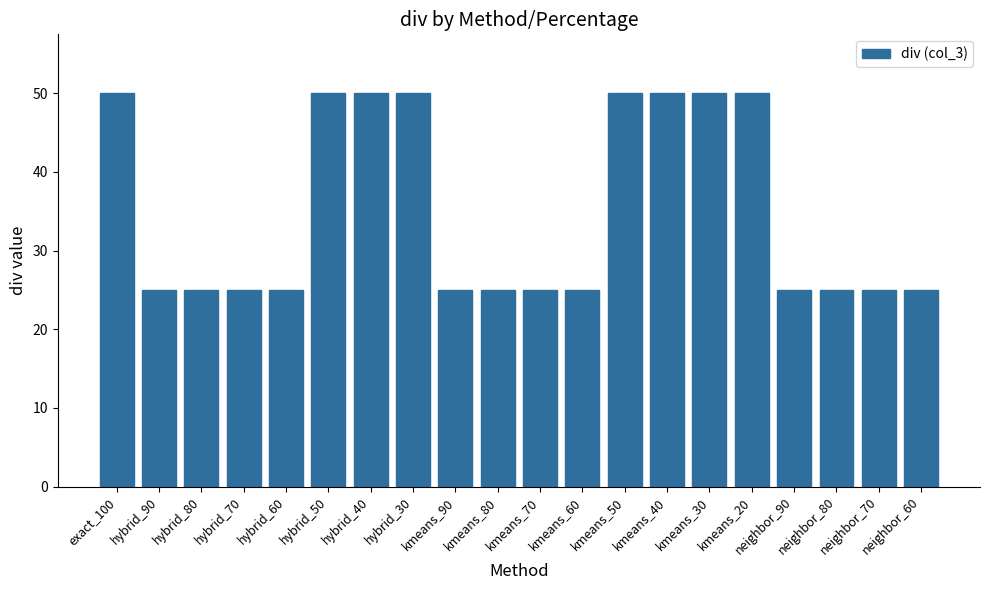

What is the label of the 19th bar from the left?

neighbor_70